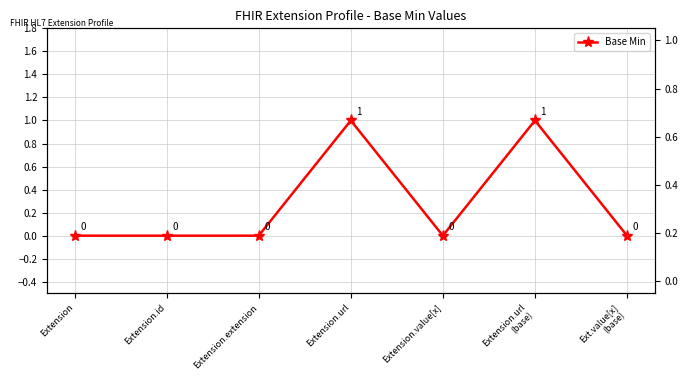

At which category does the chart reach its peak across all series?

Extension.url